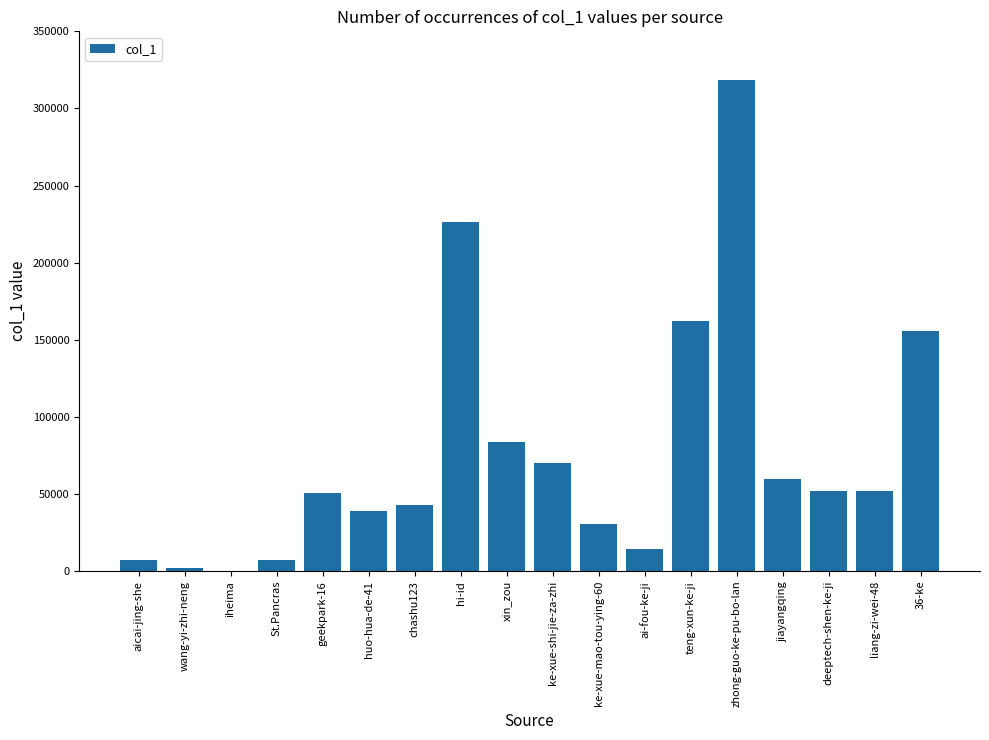

The value at huo-hua-de-41 is 9046. True or false?

False